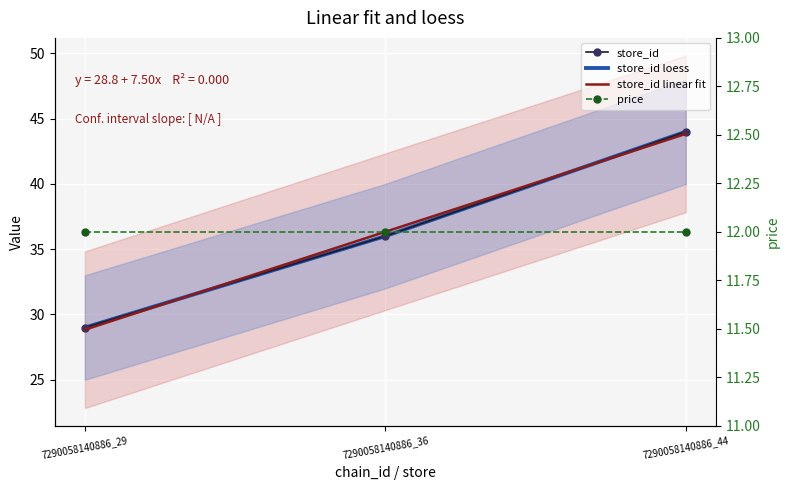

The value at 7290058140886_29 is 29. True or false?

True